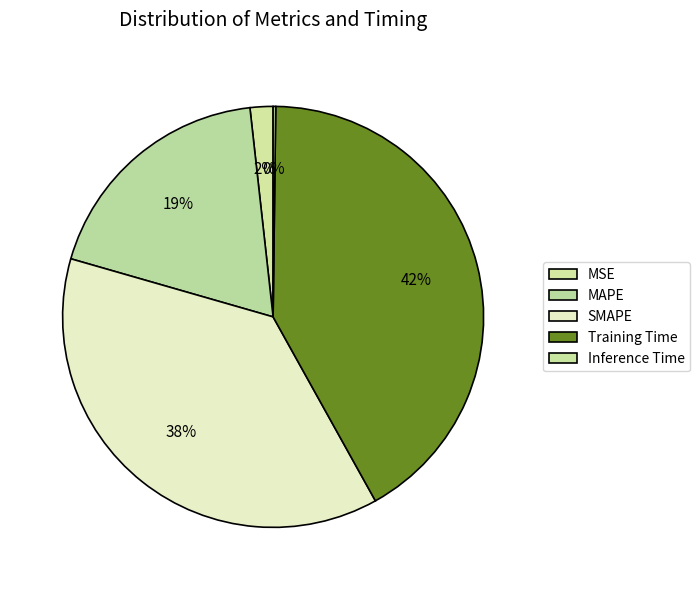

What percentage is NOT represented by Inference Time?

99.8%